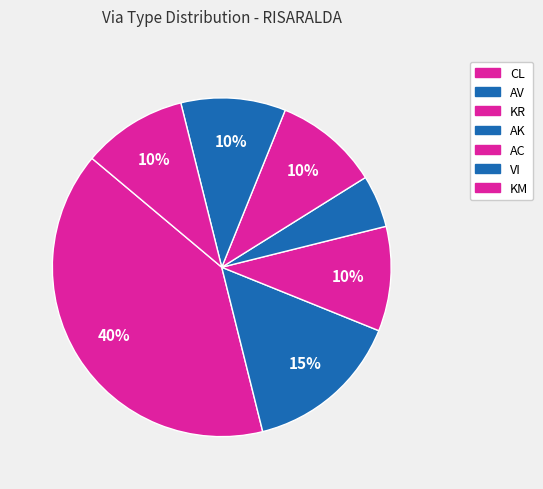

To the nearest percent, what is the difference between the AV and AC slice percentages?

5%